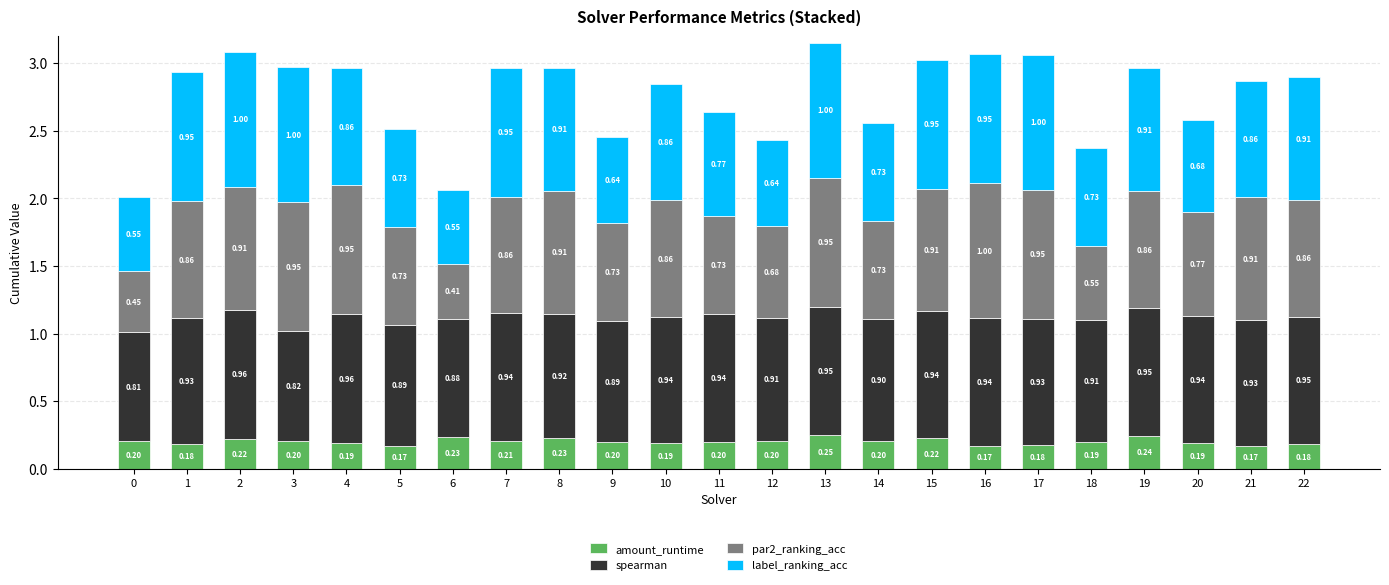

What is the total value across all series at 12?

2.4